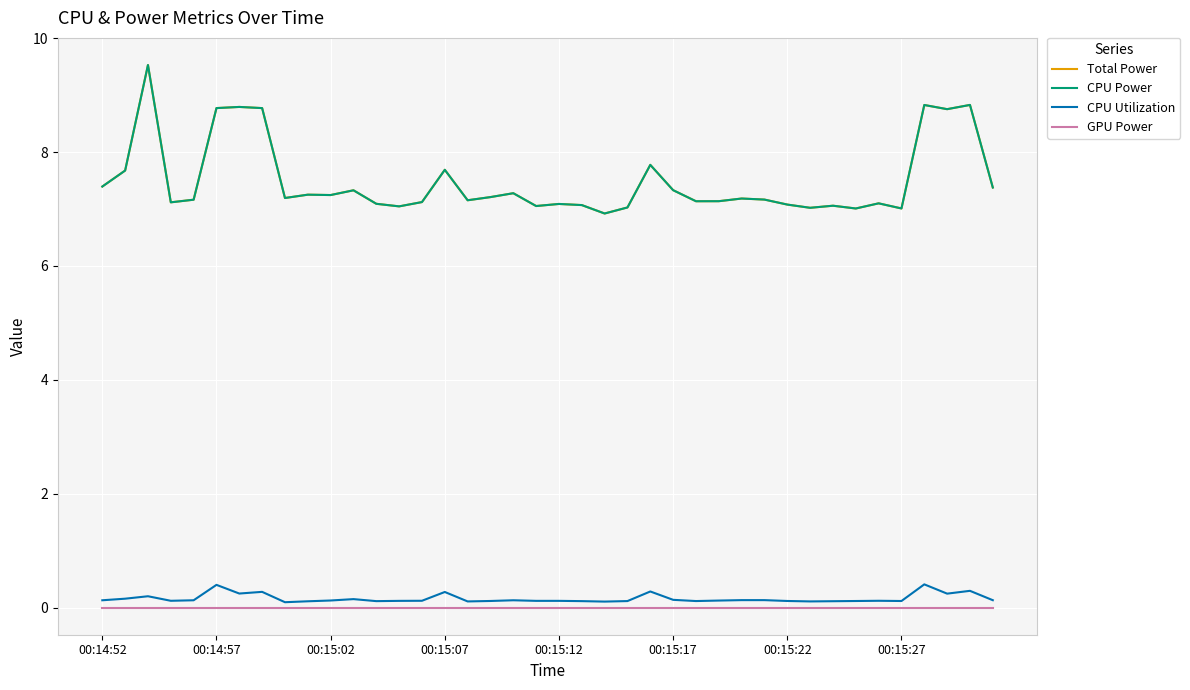

Is this an area chart (filled region under the line)?

No